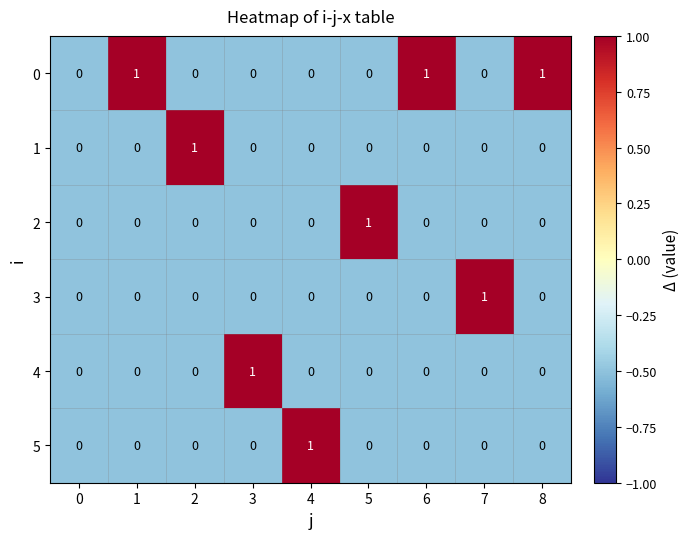

How many values in 4 are above zero?

1